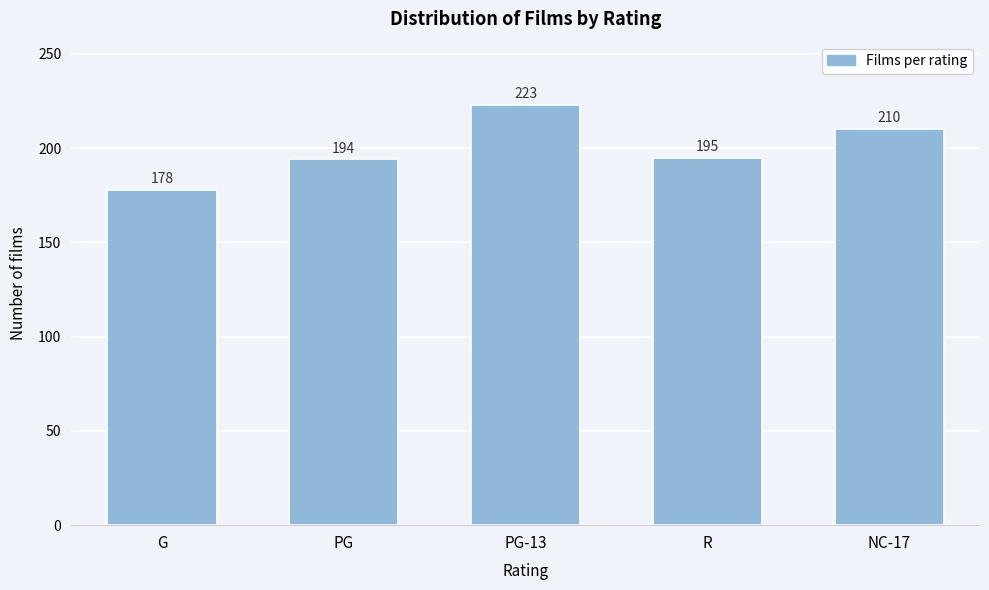

Reading left to right, extract all data points from this chart.

178	194	223	195	210